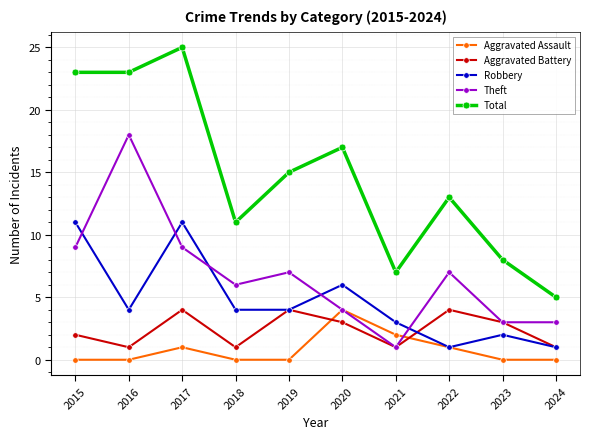

Reading right to left, list all the values displayed in this chart.

Aggravated Assault: 0	0	1	2	4	0	0	1	0	0
Aggravated Battery: 1	3	4	1	3	4	1	4	1	2
Robbery: 1	2	1	3	6	4	4	11	4	11
Theft: 3	3	7	1	4	7	6	9	18	9
Total: 5	8	13	7	17	15	11	25	23	23